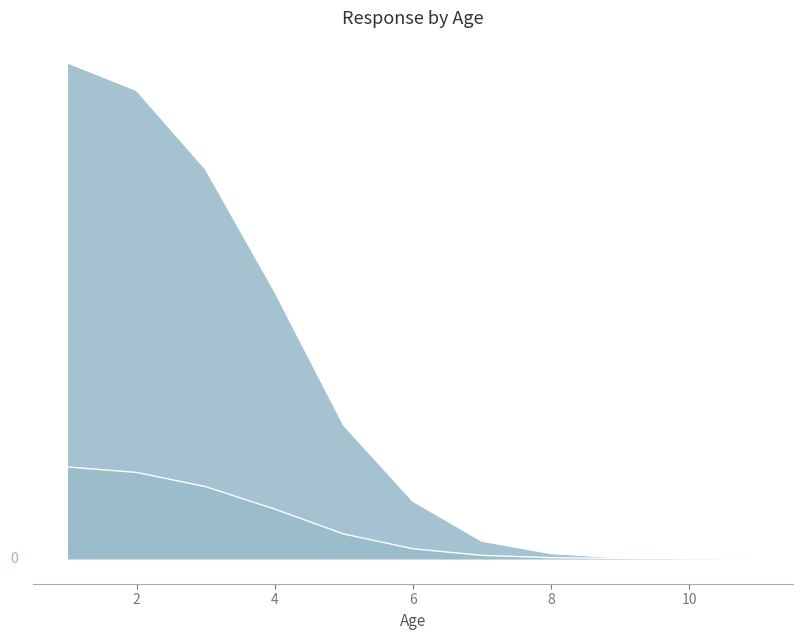

What are all the series names shown in the legend?

population, sample